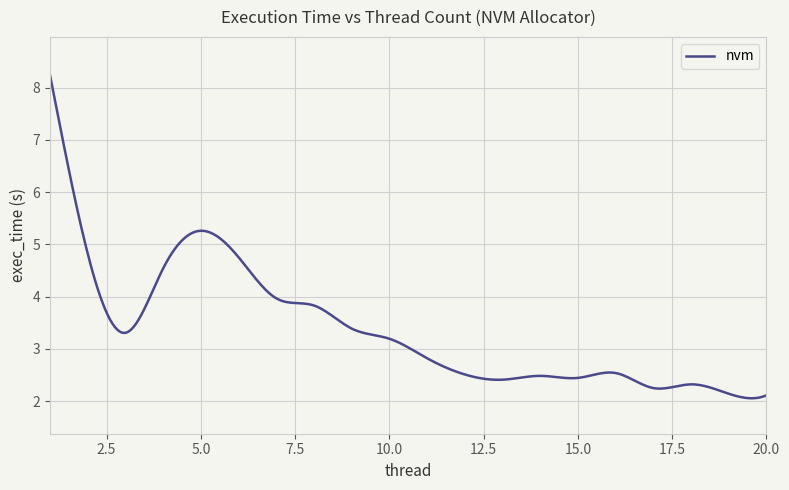

What is the maximum value shown in the chart?

8.2